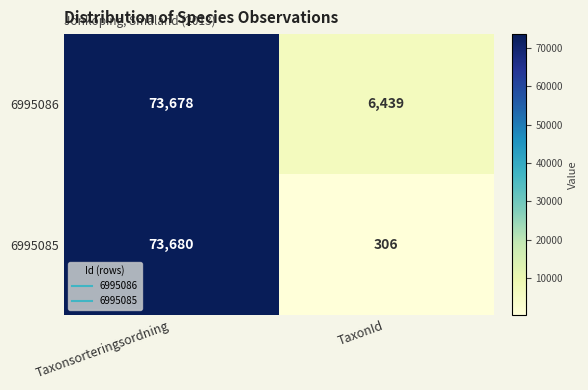

How many series are shown in this chart?

2